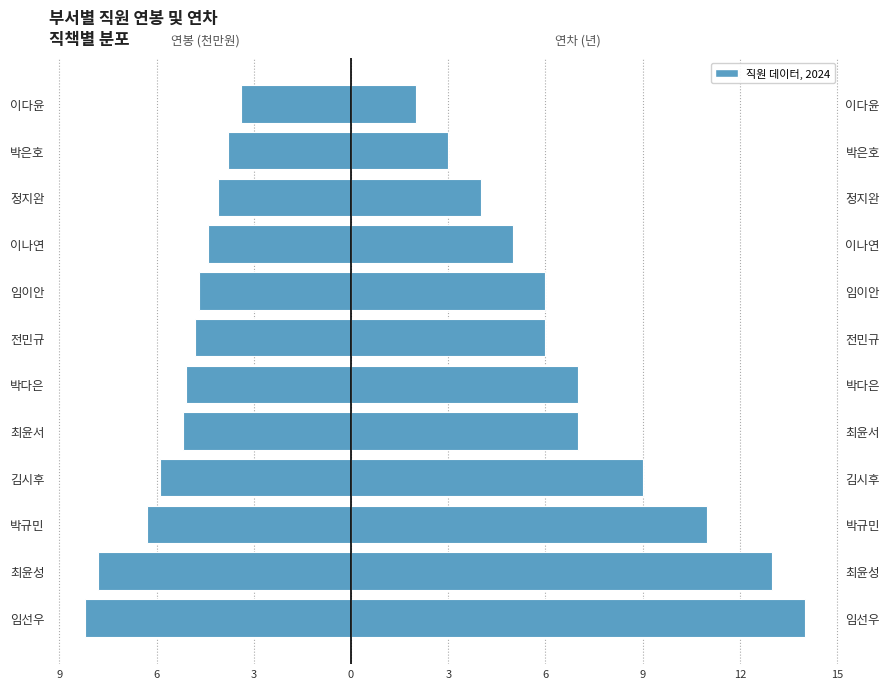

Rank the series by their maximum value, from lowest to highest.

연봉 (천만원), 연차 (년)